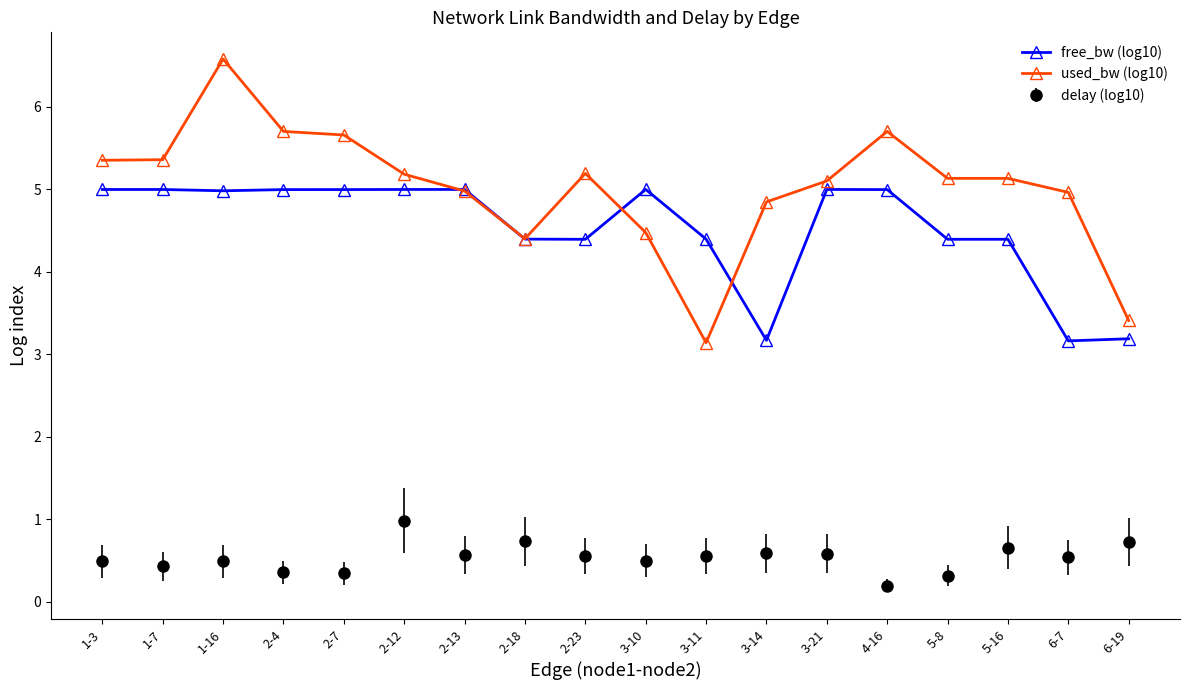

What position from the right is 3-11?

8